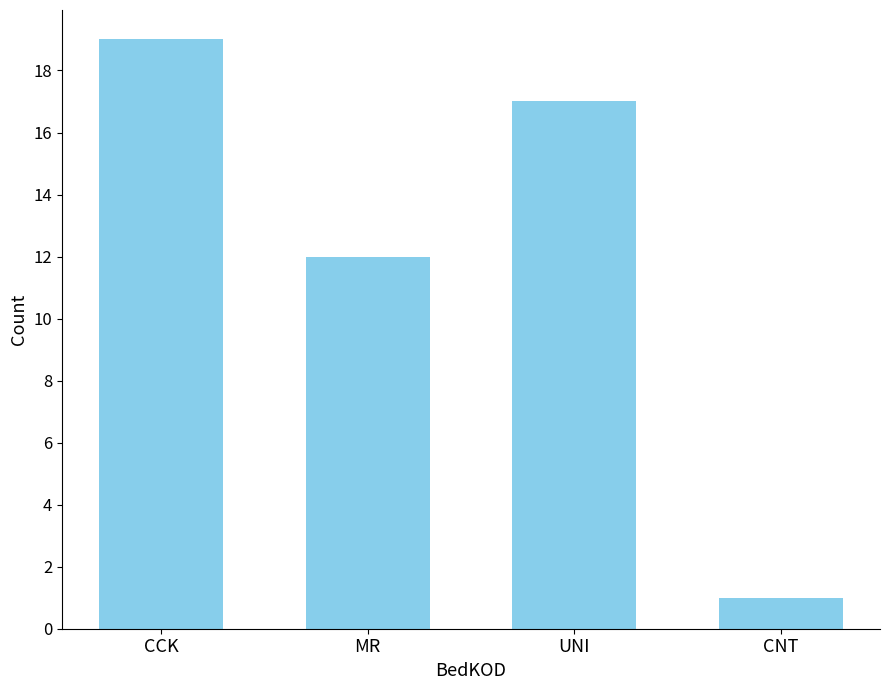

What is the maximum value shown in the chart?

19